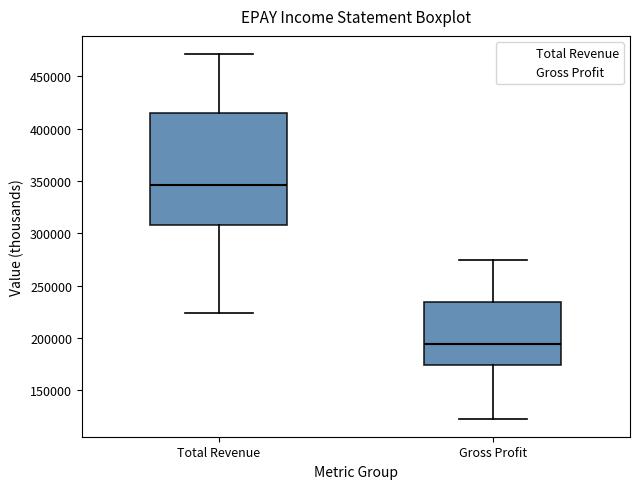

Which box has the highest median line?

Total Revenue